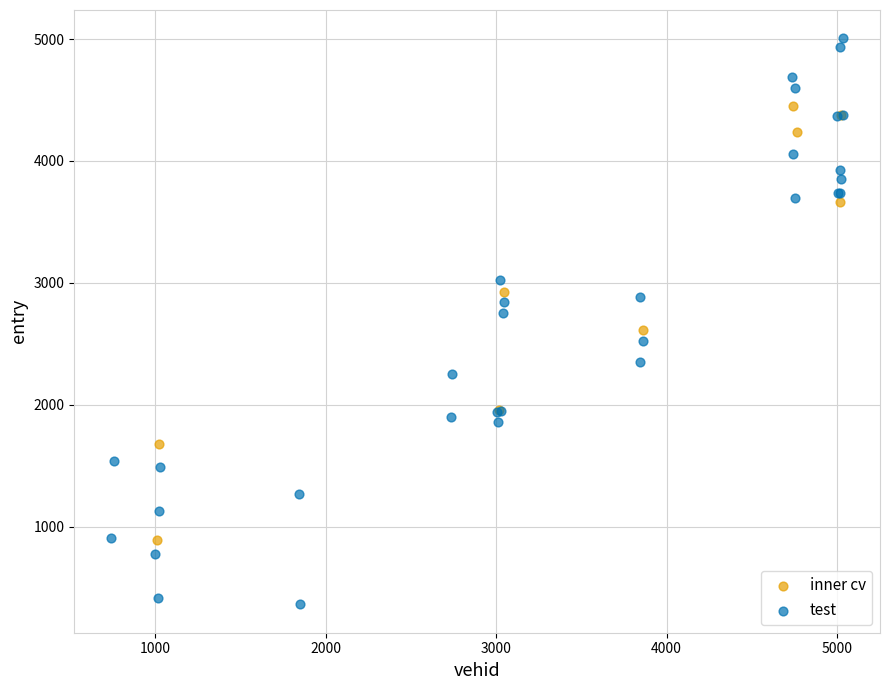

Which series reaches the maximum Y coordinate?

test